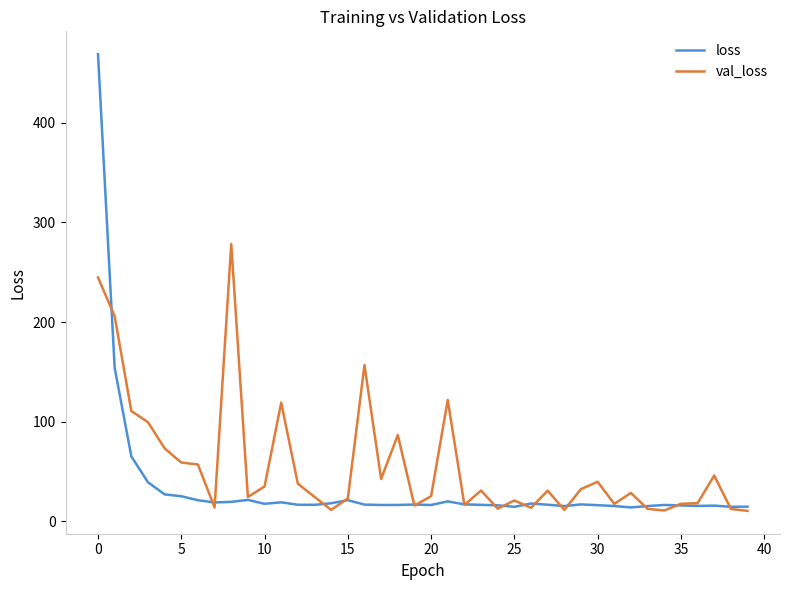

Which series has the largest range (max minus min)?

loss